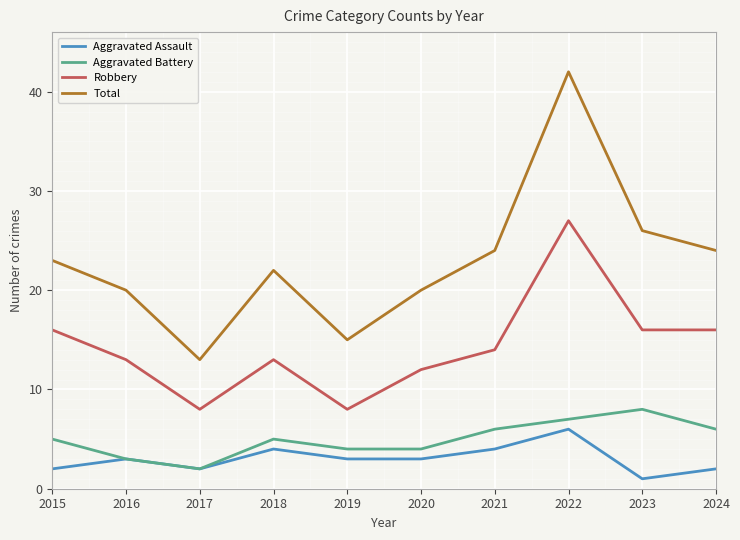

What is the sum of all Aggravated Assault values?

30